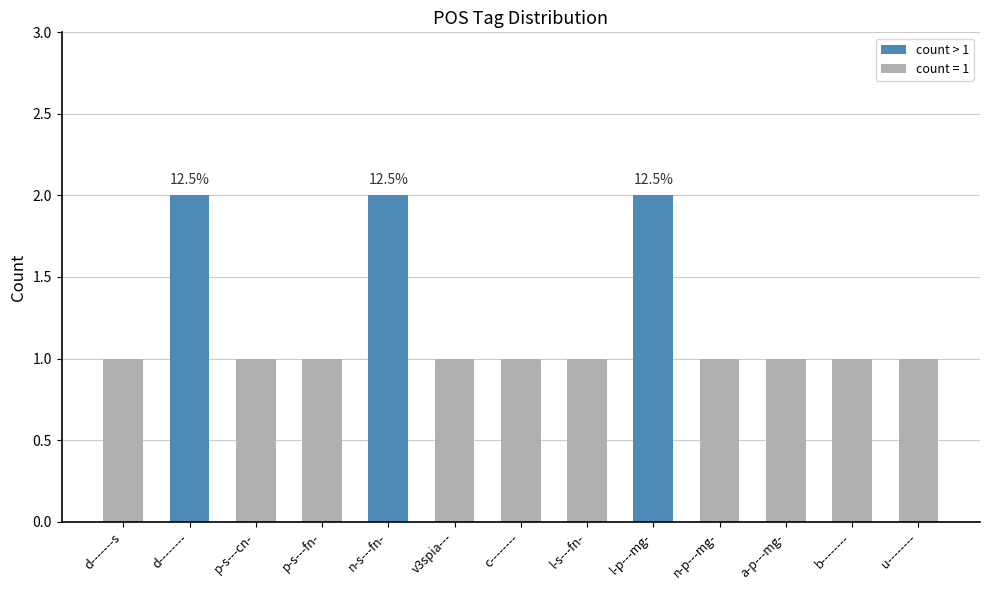

Count the number of categories in the chart.

13